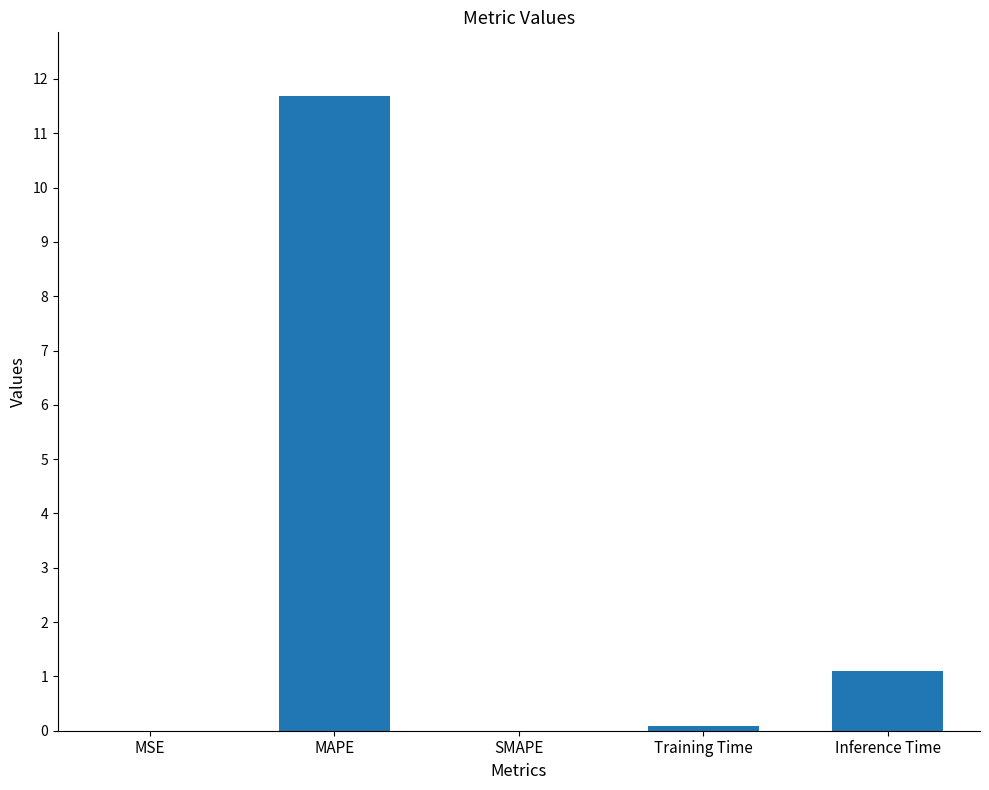

What is the change in value from SMAPE to Inference Time?

+1.1